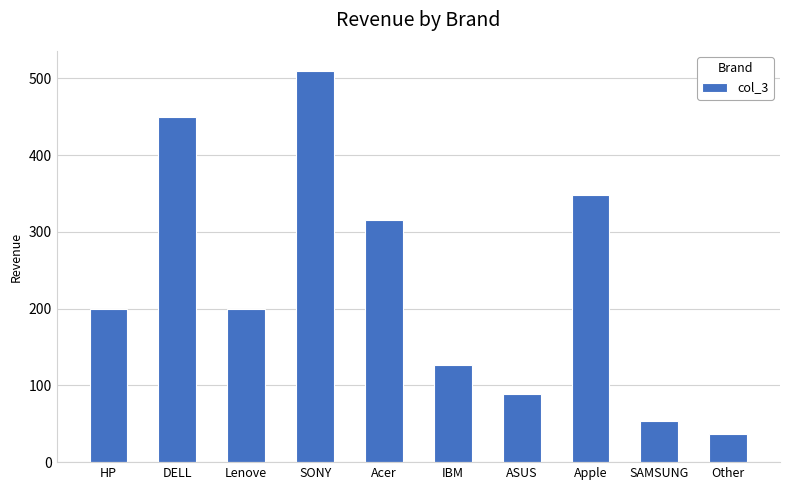

True or false: the data shows 56 at IBM.

False